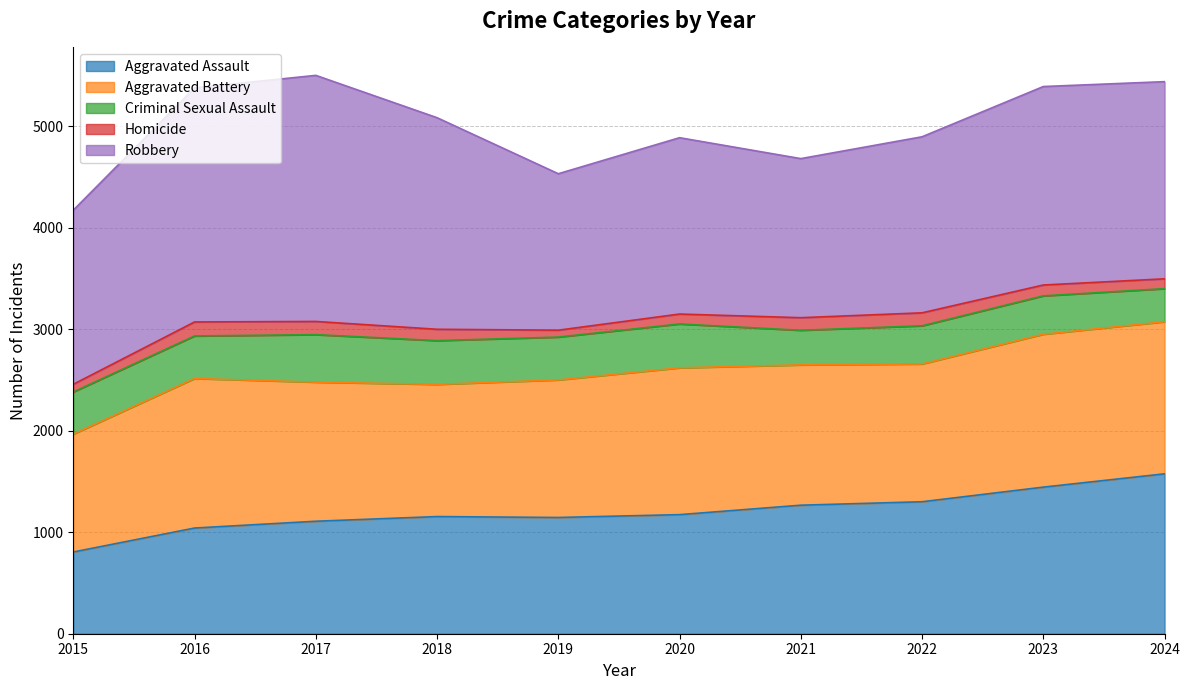

What value does the Criminal Sexual Assault series have at 2015?

415